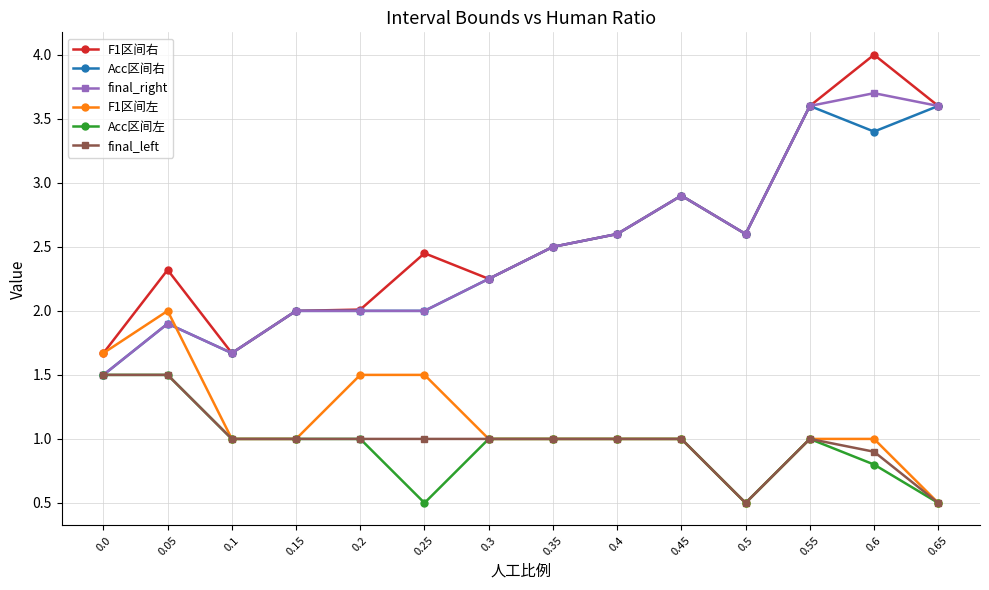

At which category does Acc区间右 reach its first local valley?

0.1